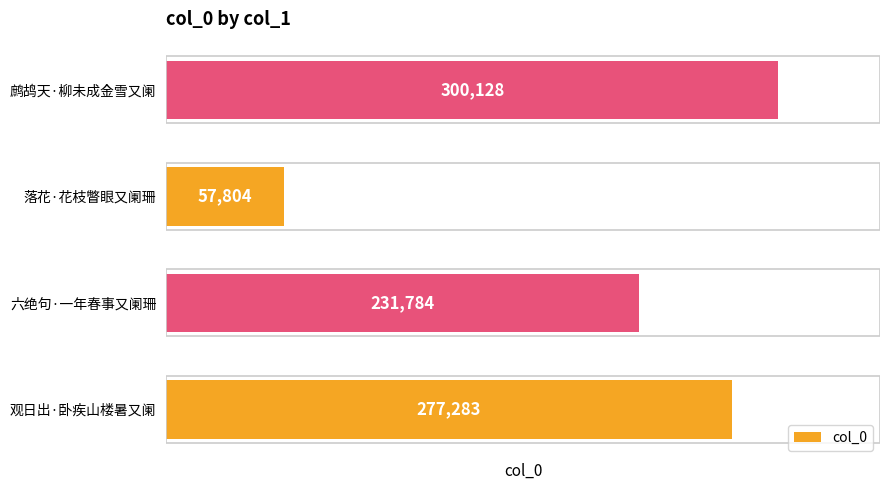

What is the ratio of the value at 鹧鸪天·柳未成金雪又阑 to the value at 落花·花枝瞥眼又阑珊?

5.2